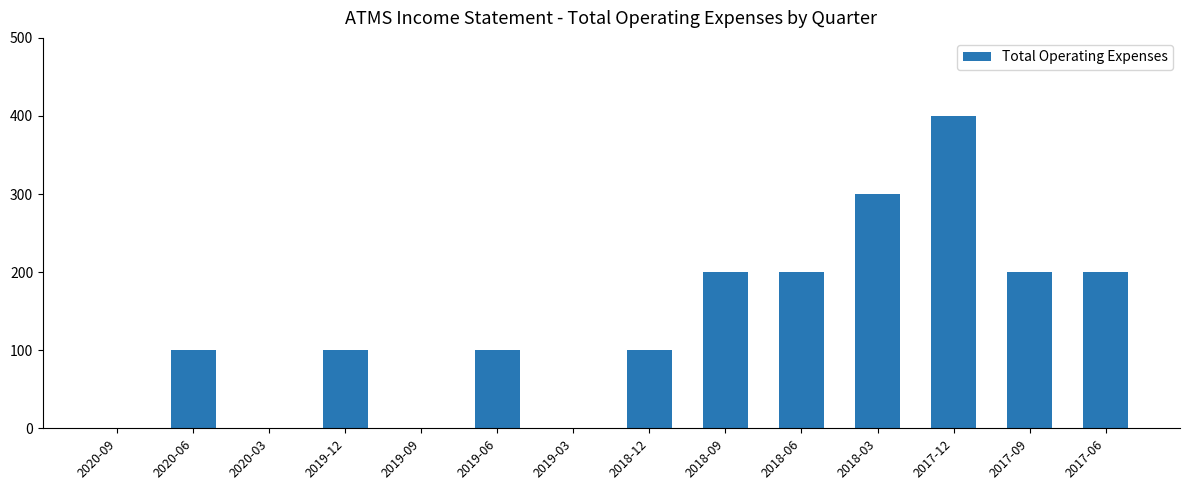

True or false: the data shows 0 at 2019-03.

True